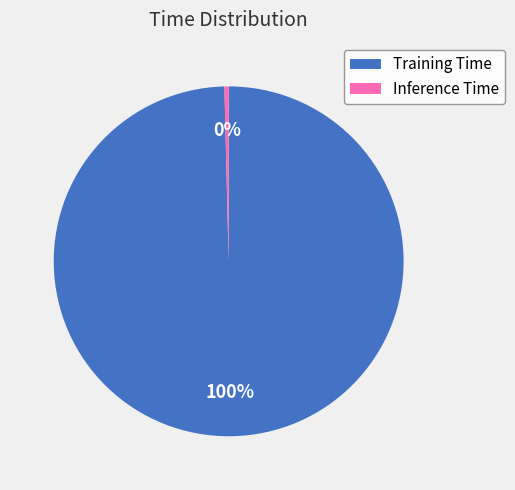

Between Inference Time and Training Time, which is larger?

Training Time